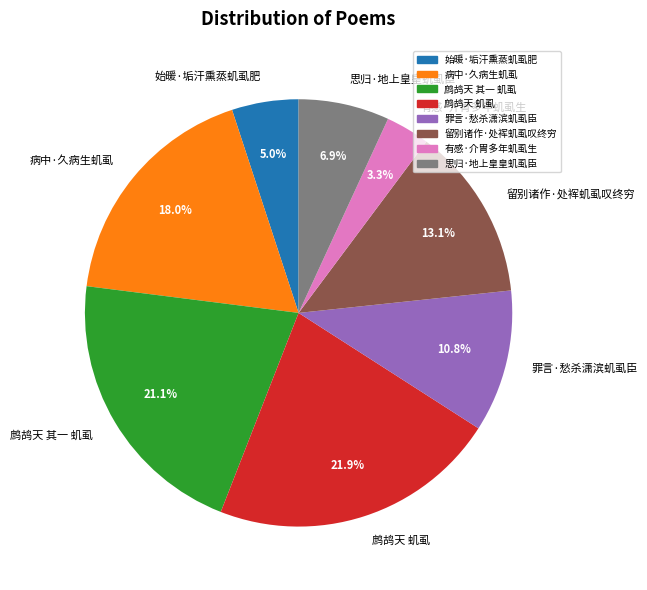

What is the smallest slice in the pie chart?

有感·介胄多年虮虱生